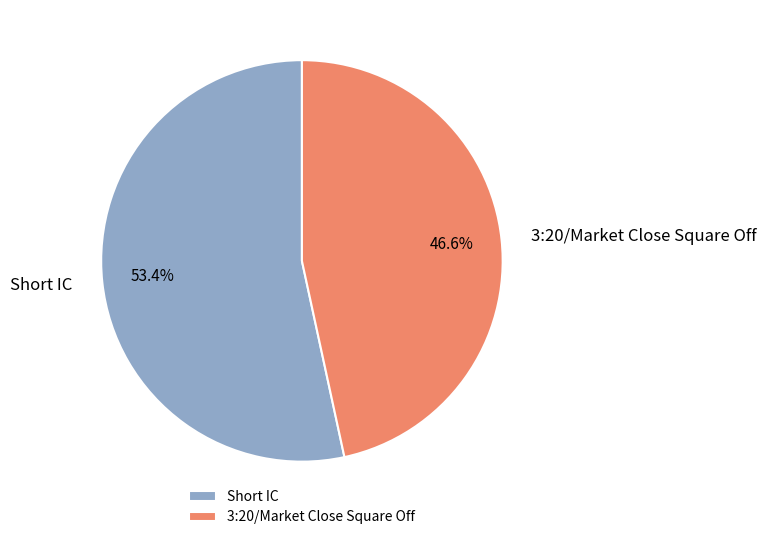

The Short IC slice represents 44% of the pie. True or false?

False